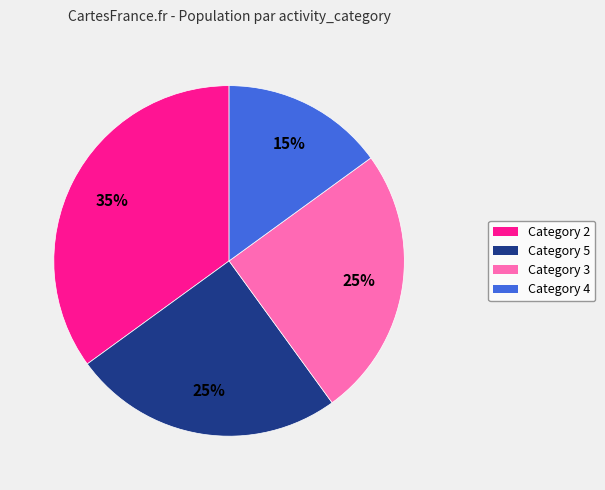

Is there a majority slice in this chart?

No